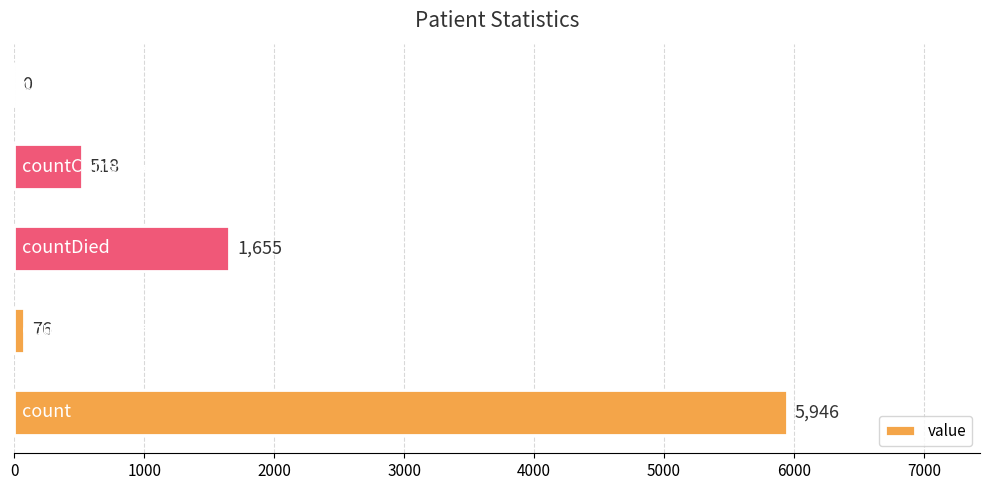

Count the number of data series in this chart.

1